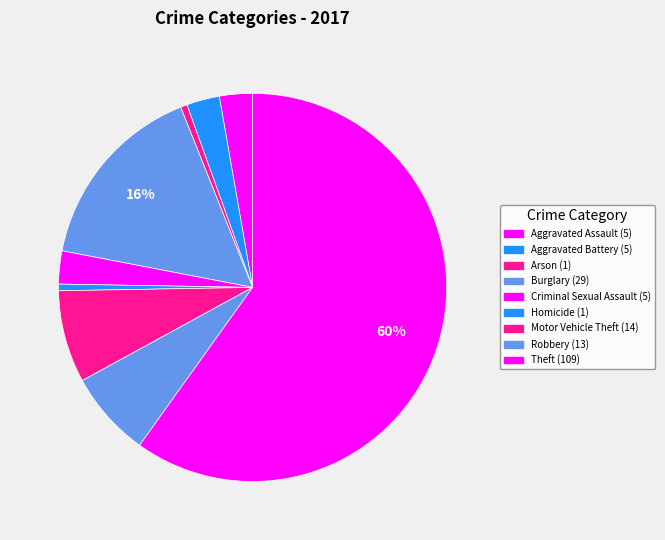

How many slices are in this pie chart?

9